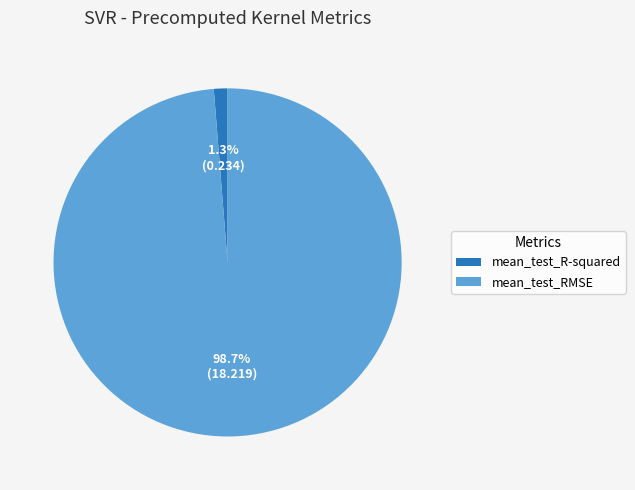

What is the smallest slice in the pie chart?

mean_test_R-squared